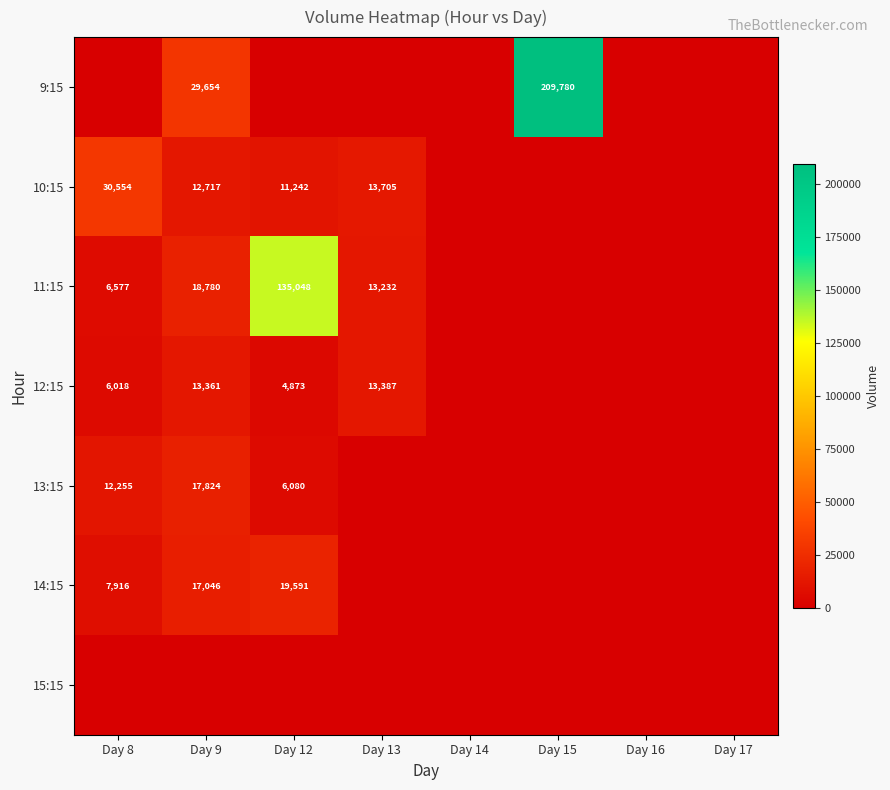

The value of 11:15 at Day 12 is 135048. True or false?

True